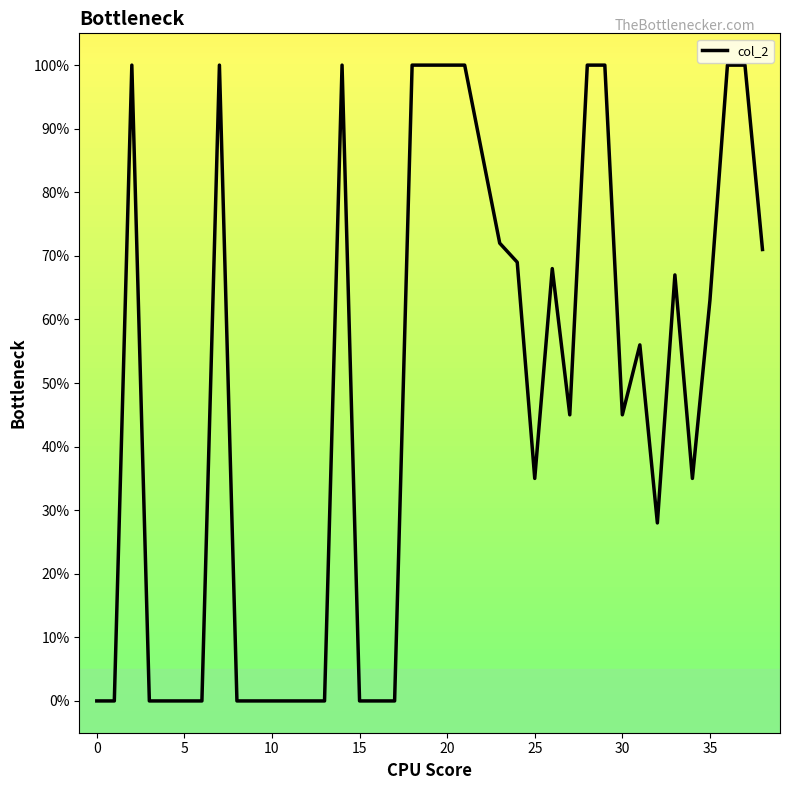

What is the maximum value shown in the chart?

100